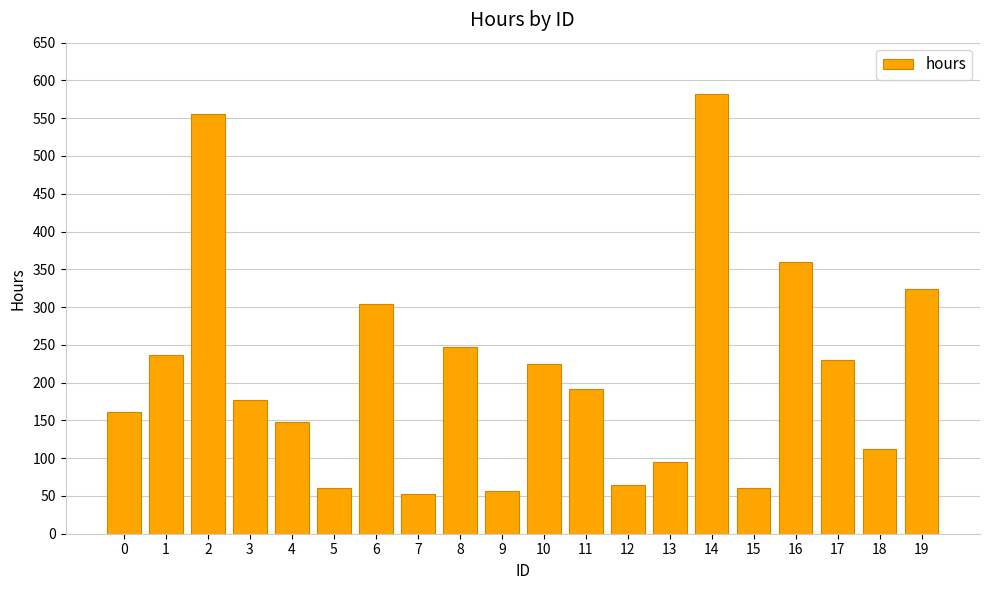

Which category has the highest value across all series?

14